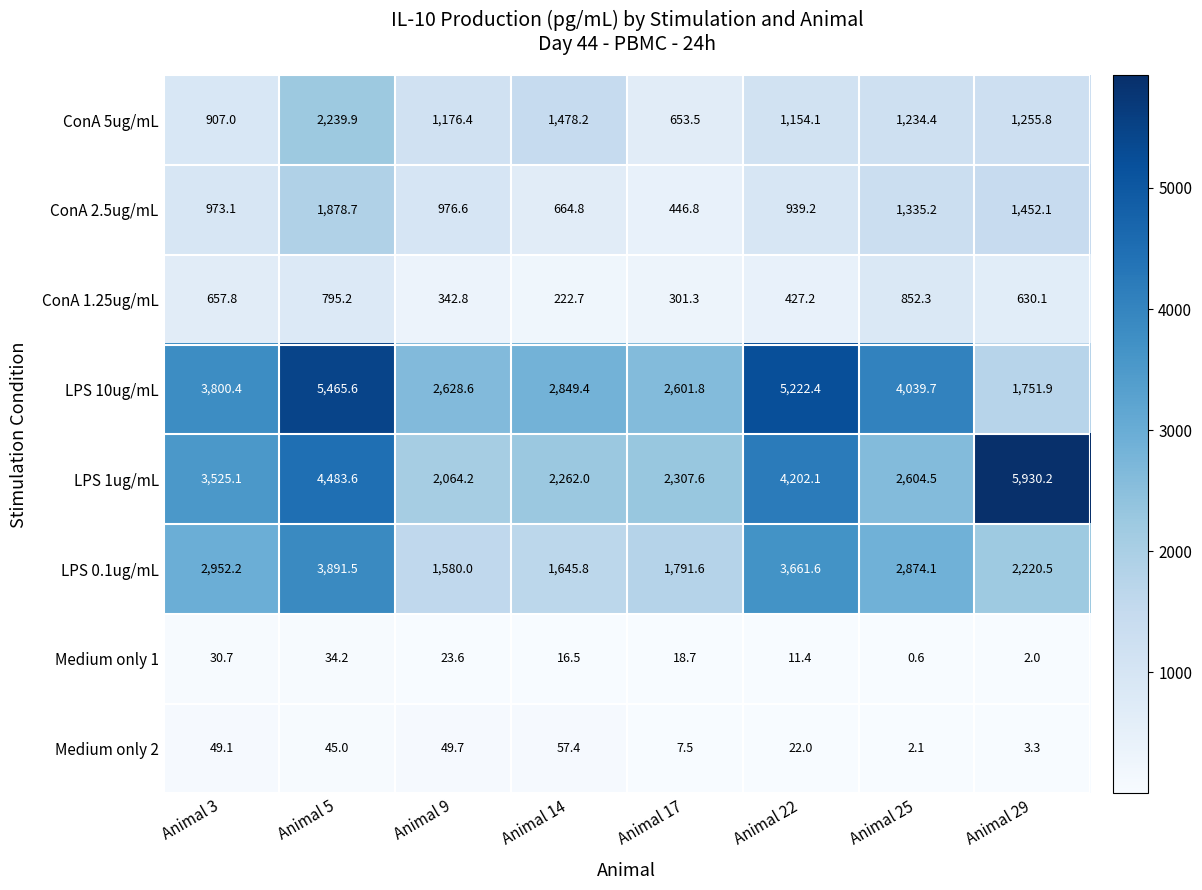

Which series has the widest spread of values?

LPS 1ug/mL